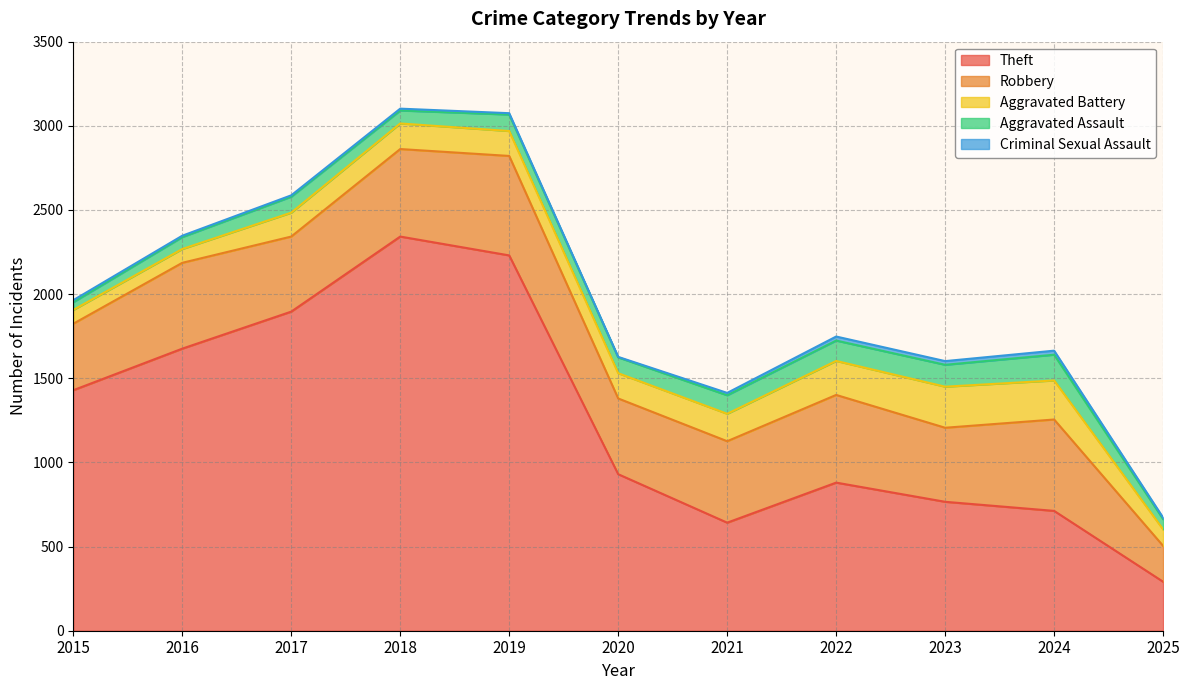

What is the value of the Theft point at the 7th from the left?

642